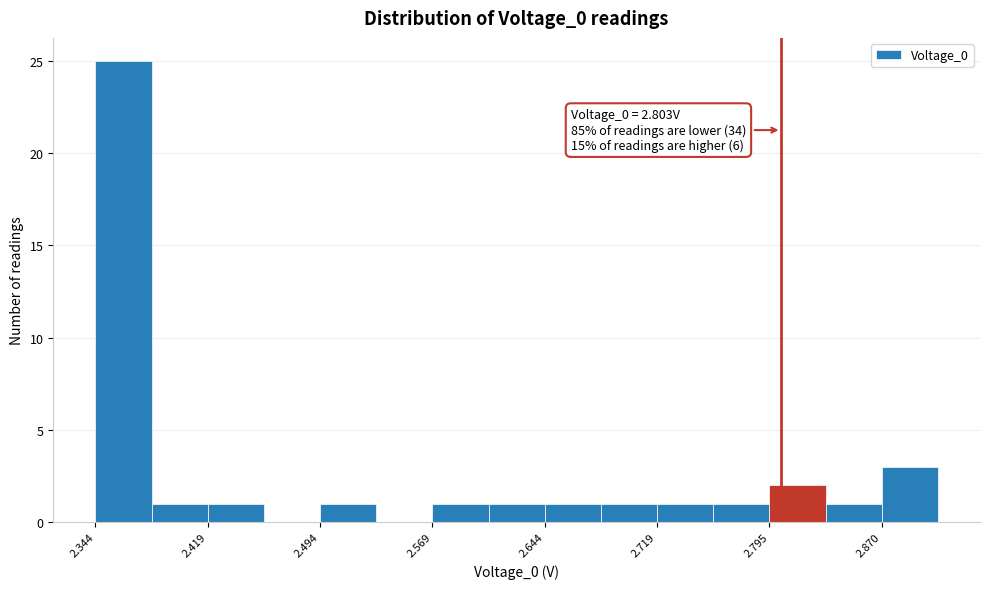

Read against the x-axis, roughly where is the centre of the tallest bar?

2.36